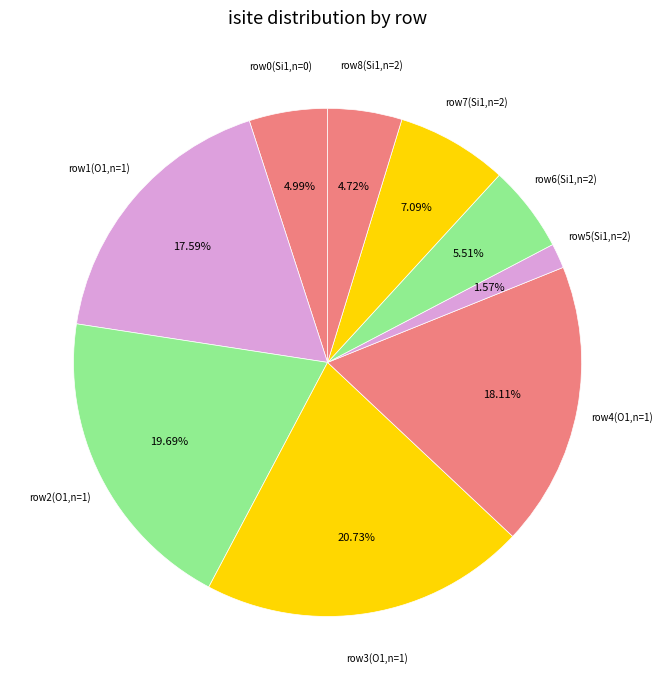

How many slices are in this pie chart?

9